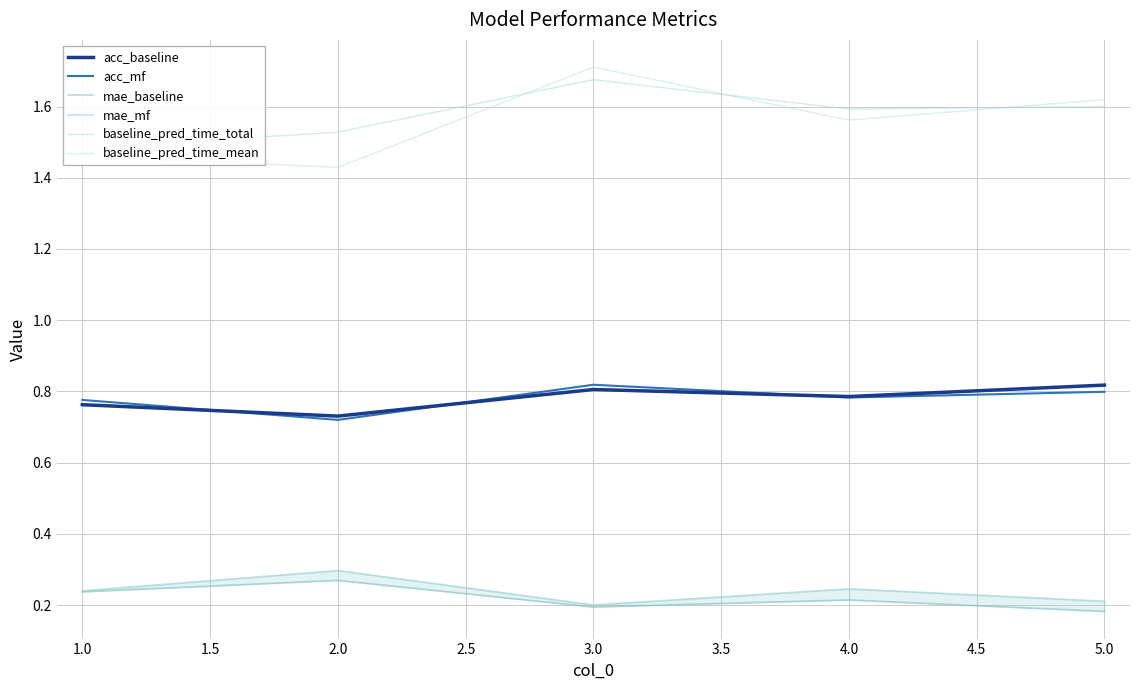

How many lines are shown in the chart?

6